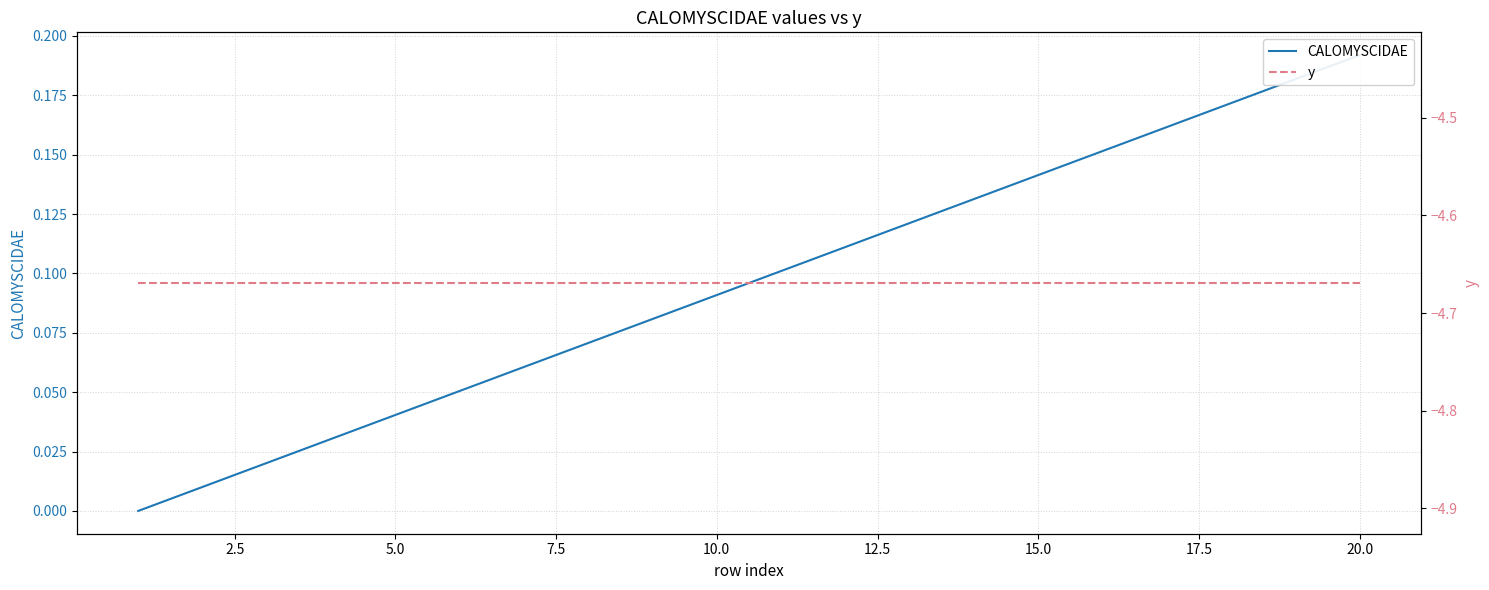

Which series has the widest spread of values?

CALOMYSCIDAE